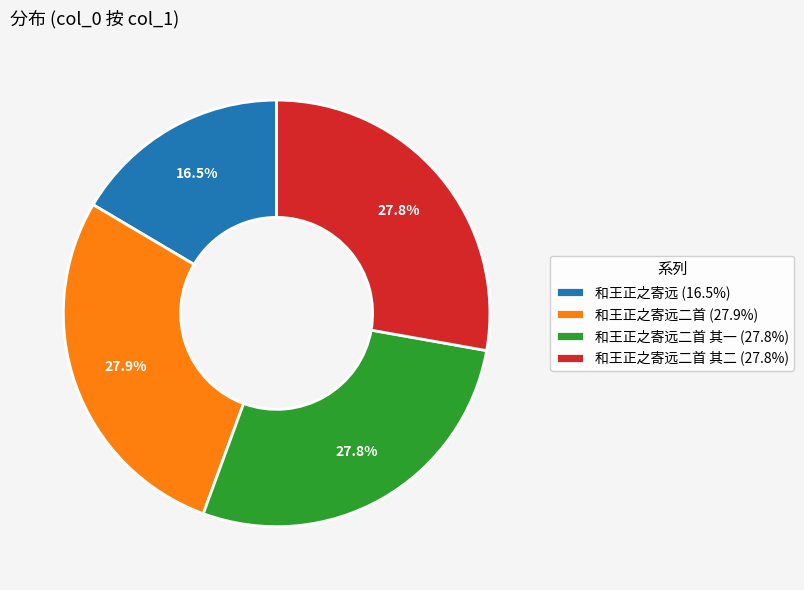

Approximately how many times larger is the value at 和王正之寄远二首 (27.9%) compared to 和王正之寄远二首 其一 (27.8%)?

1.0